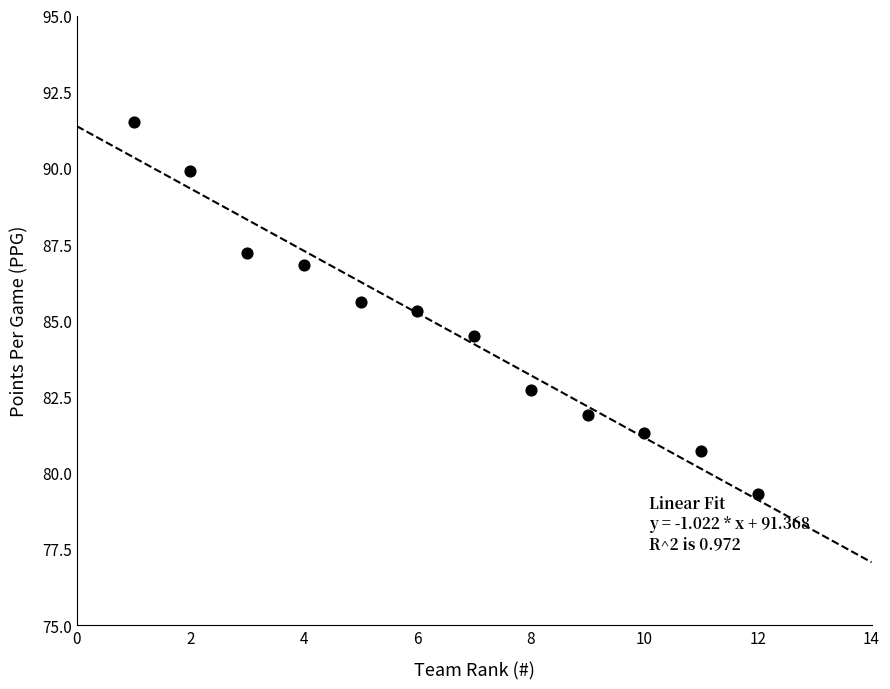

What is the average Y value?

84.7